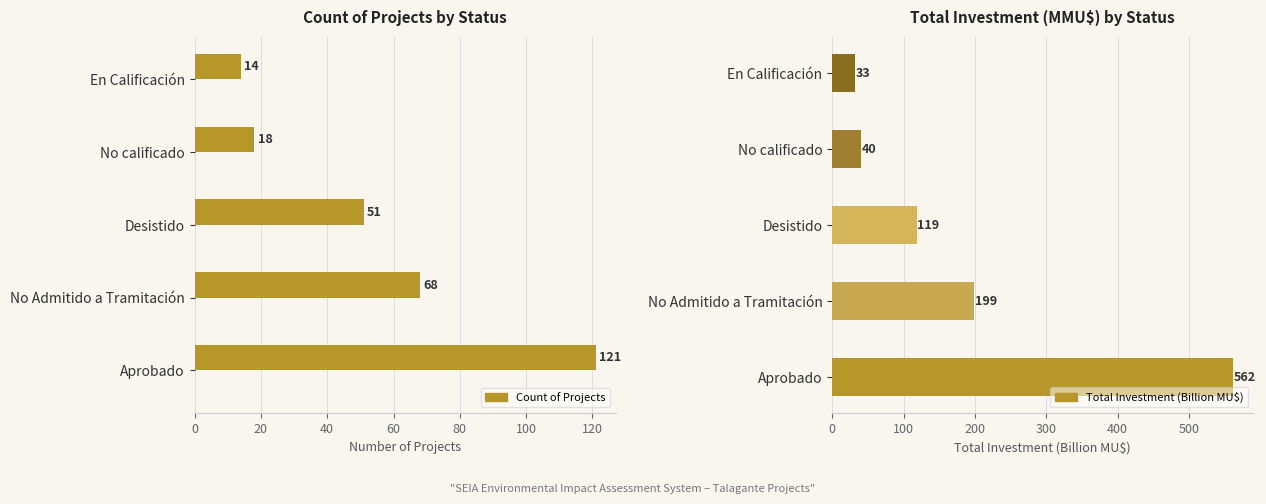

The value of Count of Projects at No Admitido a Tramitación is 115.0. True or false?

False